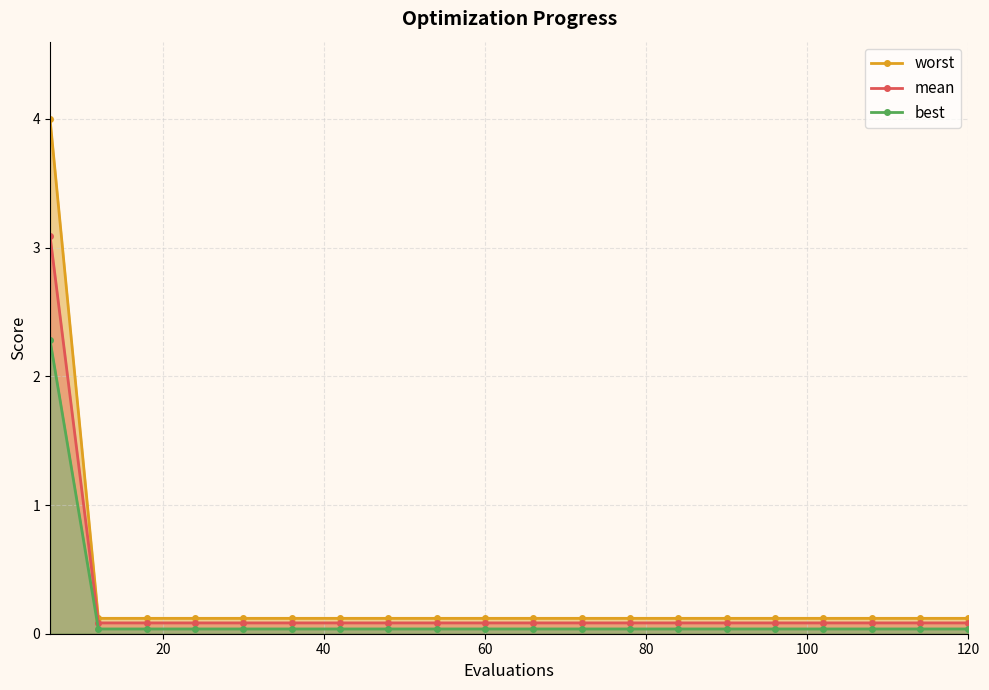

What is the highest value of the mean series?

3.1